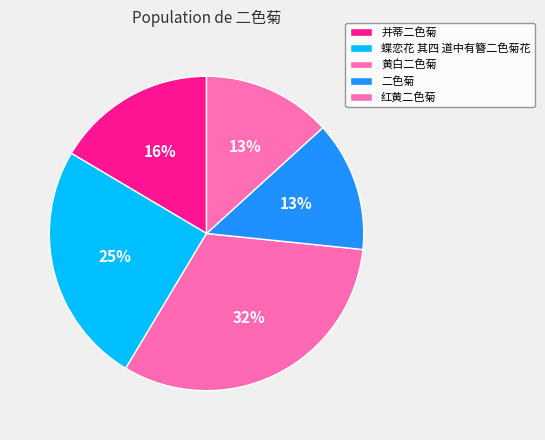

What is the ratio of the value at 并蒂二色菊 to the value at 二色菊?

1.2